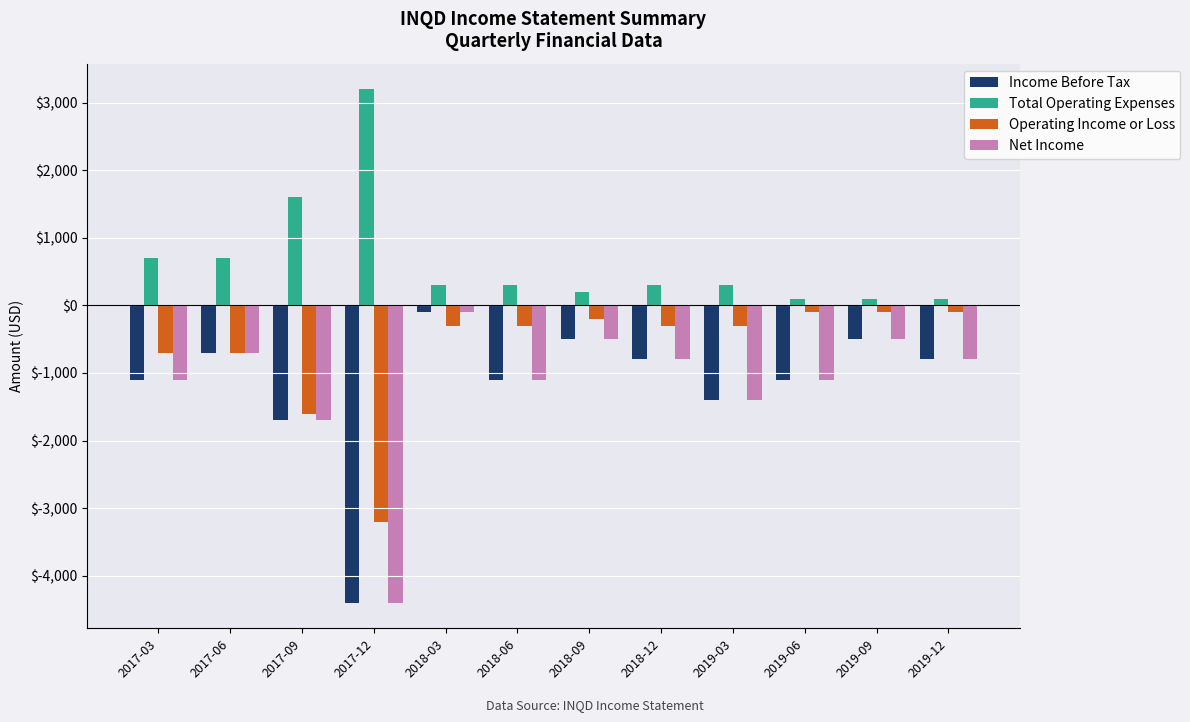

What are all the series names shown in the legend?

Income Before Tax, Total Operating Expenses, Operating Income or Loss, Net Income